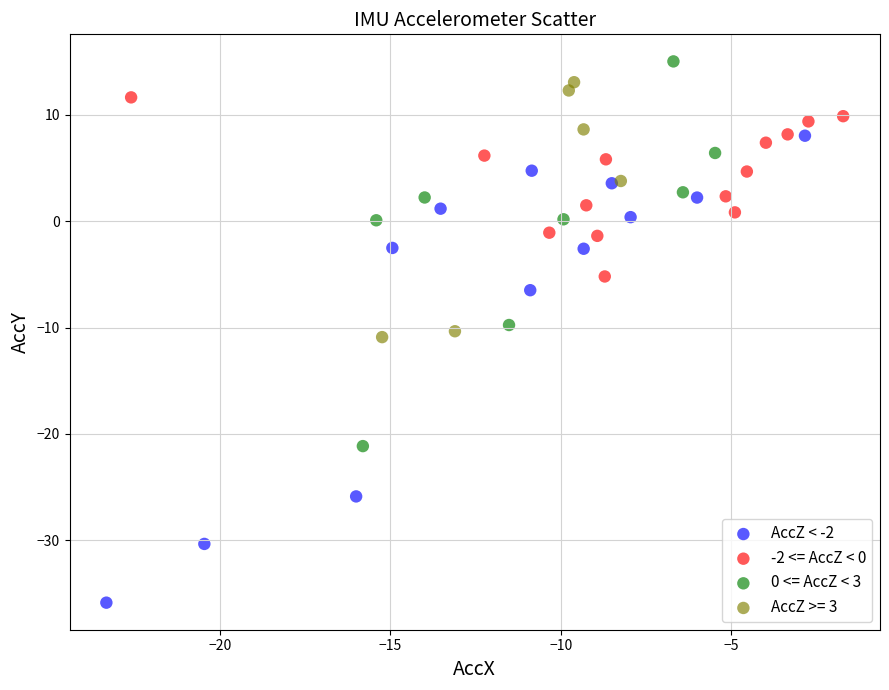

What are all the series names shown in the legend?

AccZ < -2, -2 <= AccZ < 0, 0 <= AccZ < 3, AccZ >= 3